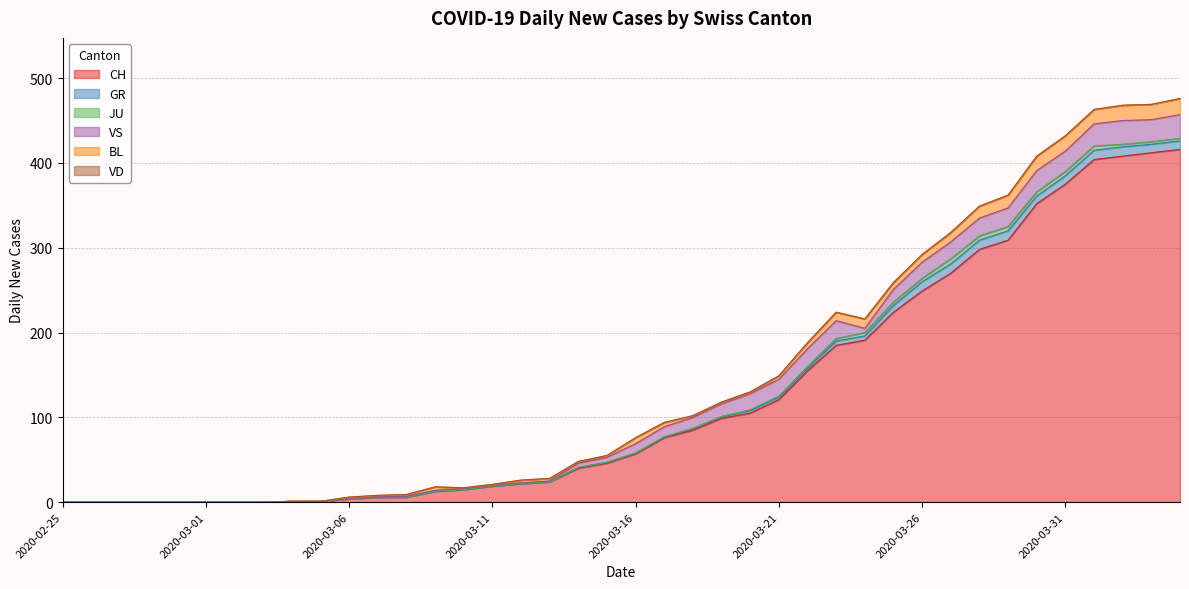

Reading left to right, transcribe all the data shown in this chart.

CH: 0	0	0	0	0	0	0	0	1	1	4	6	6	13	15	19	22	24	40	46	57	76	85	99	105	121	155	185	191	224	249	270	298	309	352	375	404	408	412	416
GR: 0	0	0	0	0	0	0	0	0	0	0	0	0	0	0	0	0	0	1	1	1	1	2	2	3	3	3	5	5	8	11	11	11	11	9	10	11	11	10	10
JU: 0	0	0	0	0	0	0	0	0	0	0	0	0	0	0	0	0	0	0	0	0	0	0	0	1	1	2	3	4	4	4	6	5	5	5	5	5	3	3	3
VS: 0	0	0	0	0	0	0	0	0	0	0	0	1	1	1	1	1	1	5	6	11	12	13	15	19	20	21	21	5	15	19	20	21	22	25	24	26	28	26	28
BL: 0	0	0	0	0	0	0	0	0	0	2	2	2	4	1	1	3	3	2	2	7	5	2	2	2	4	7	10	11	8	9	11	14	15	17	18	17	18	18	19
VD: 0	0	0	0	0	0	0	0	0	0	0	0	0	0	0	0	0	0	0	0	0	0	0	0	0	0	0	0	0	0	0	0	0	0	0	0	0	0	0	0